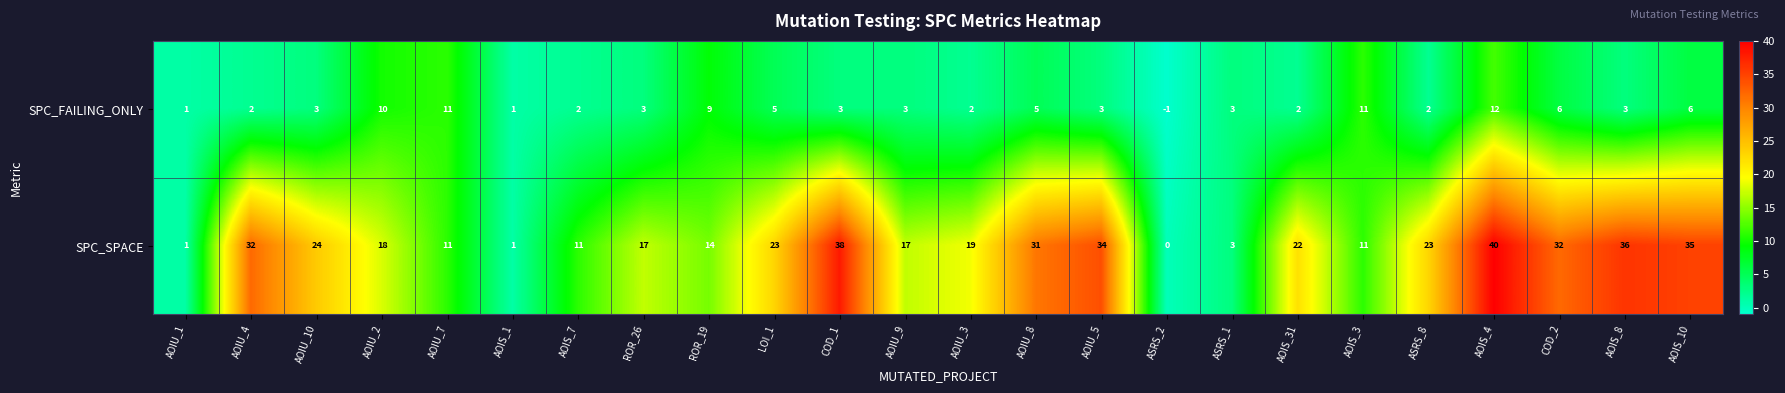

True or false: SPC_SPACE has a value of 14 at AOIS_7.

False